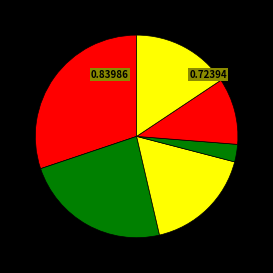

How many segments does this pie chart have?

6